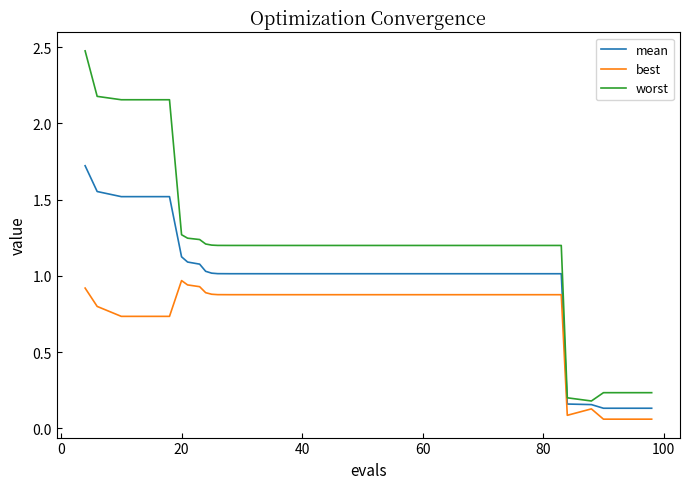

What is the maximum value shown in the chart?

2.5